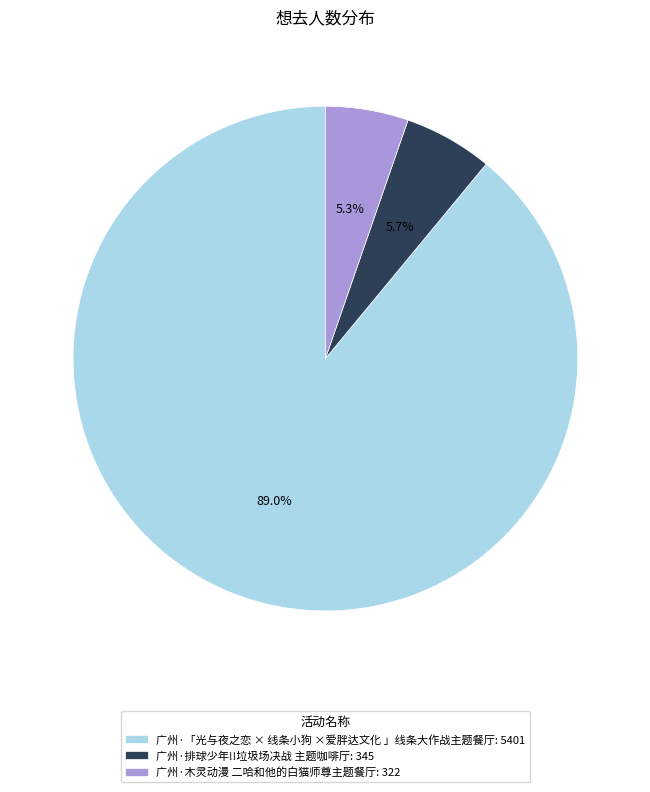

What is the largest slice in the pie chart?

广州·「光与夜之恋 × 线条小狗 ×爱胖达文化 」线条大作战主题餐厅